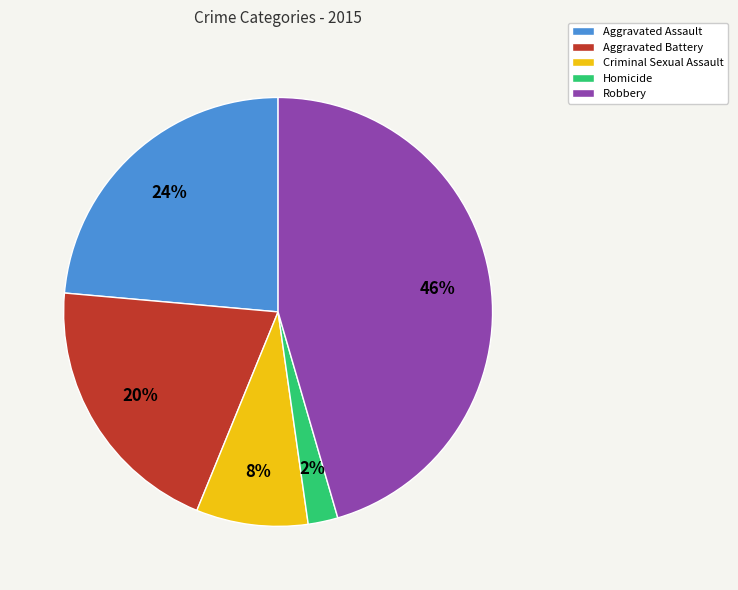

Combined, do Robbery and Criminal Sexual Assault account for over 50%?

Yes